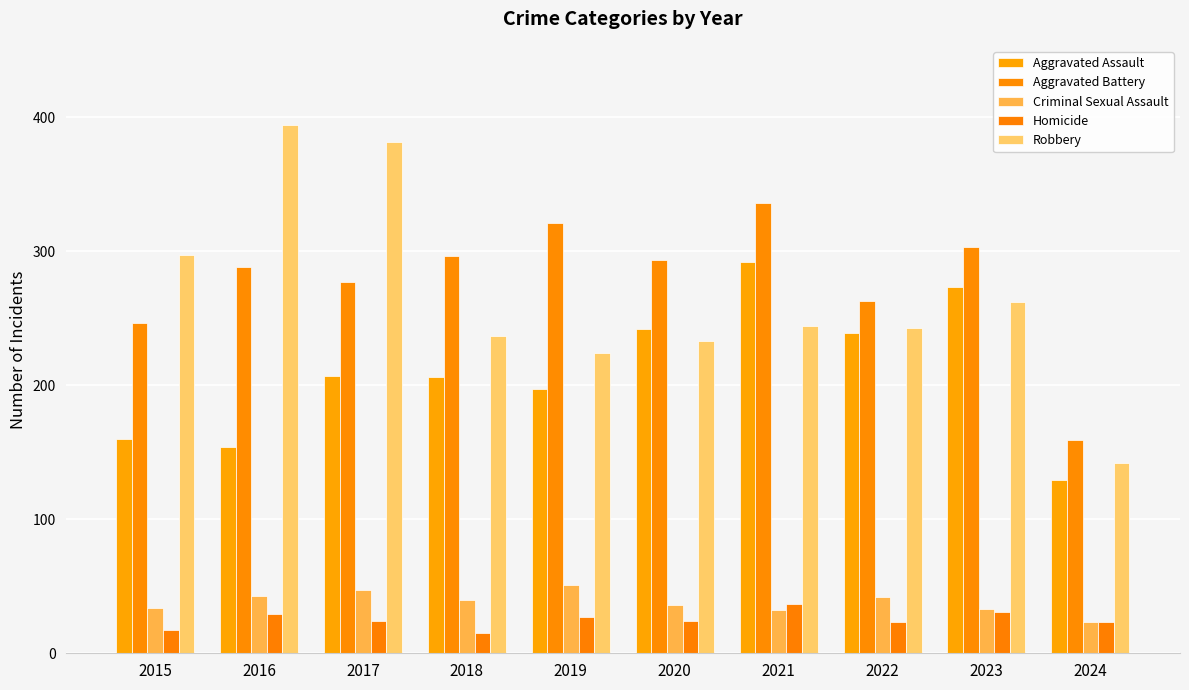

Rank the categories by Aggravated Assault value from highest to lowest.

2021, 2023, 2020, 2022, 2017, 2018, 2019, 2015, 2016, 2024